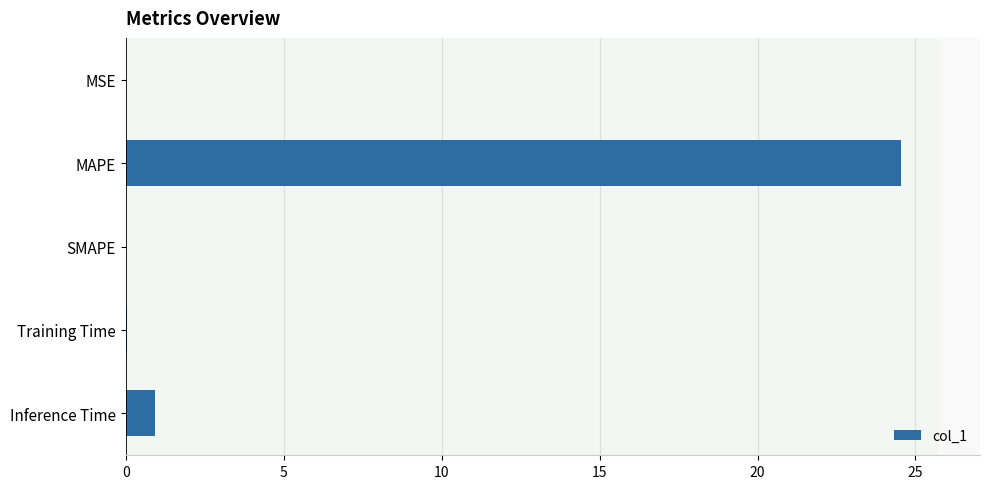

What is the greatest value displayed?

24.5